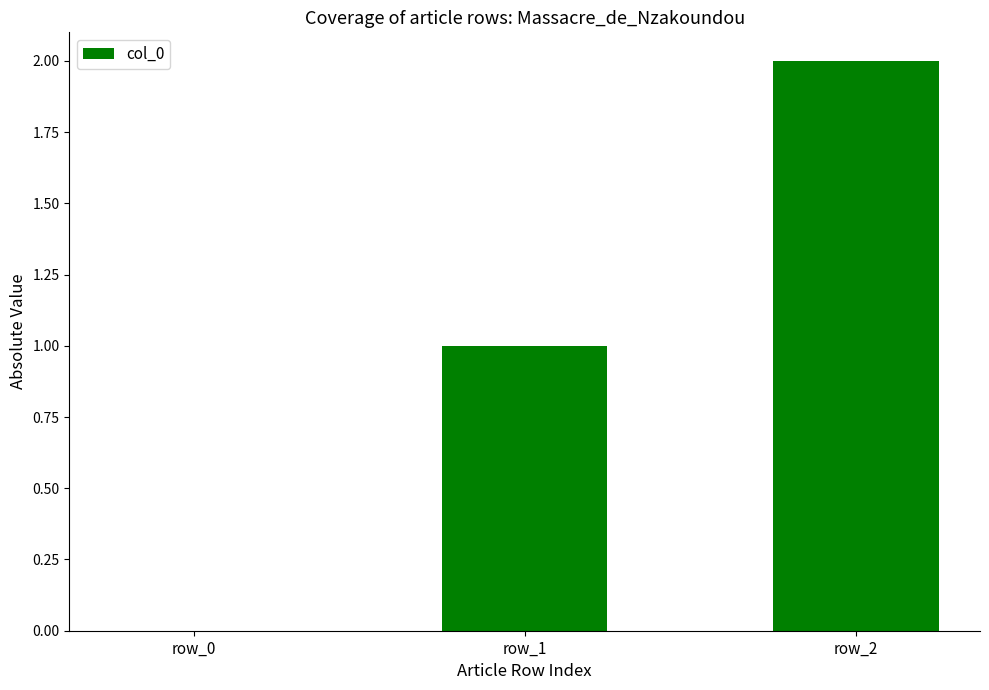

Reading left to right, list all the values displayed in this chart.

row_0=0	row_1=1	row_2=2